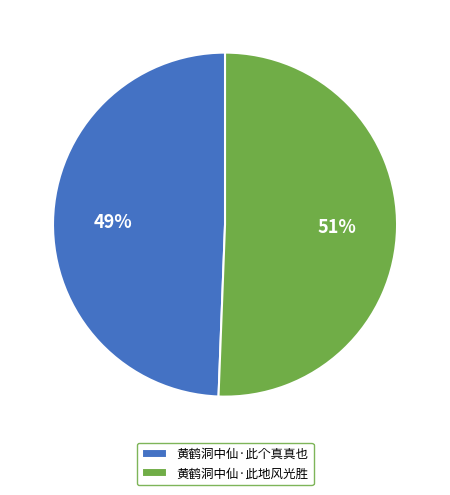

How many slices are in this pie chart?

2